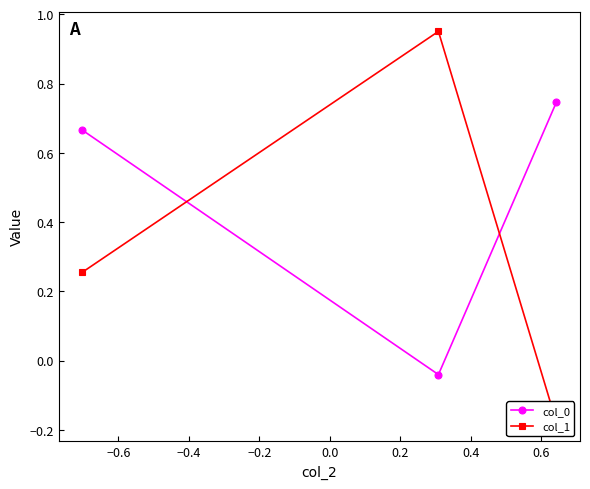

Which series has the largest total across all categories?

col_0